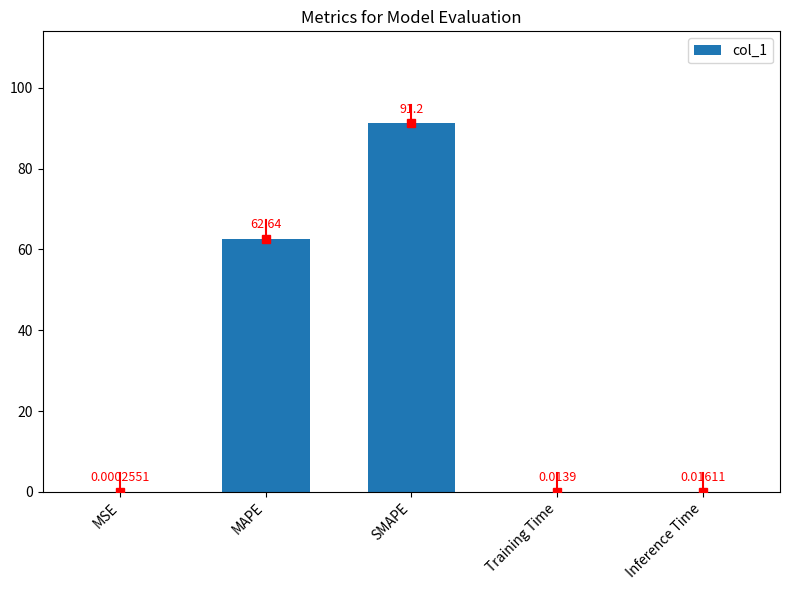

The value at MAPE is 62.6. True or false?

True